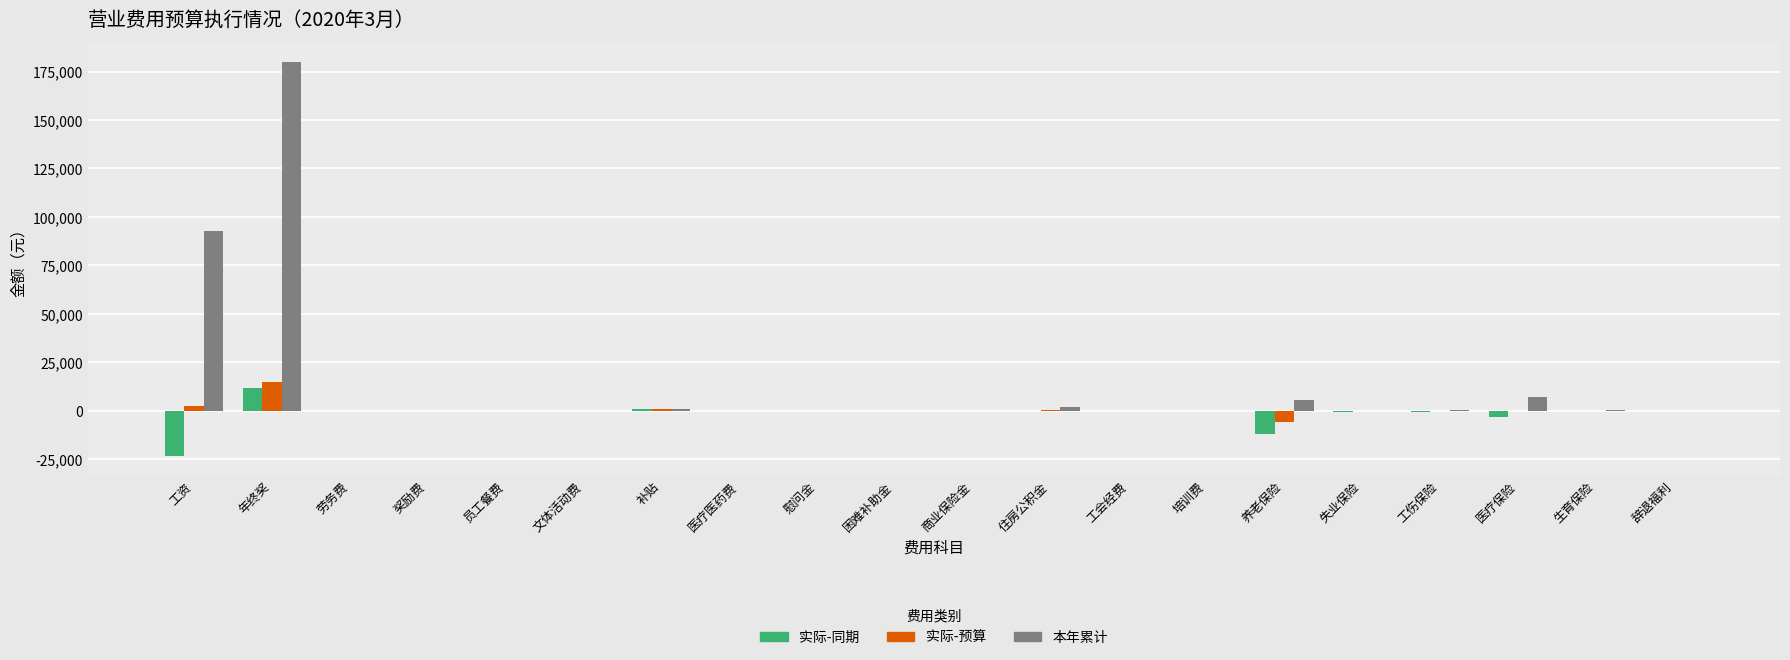

At which label does 实际-预算 first exceed 0?

工资